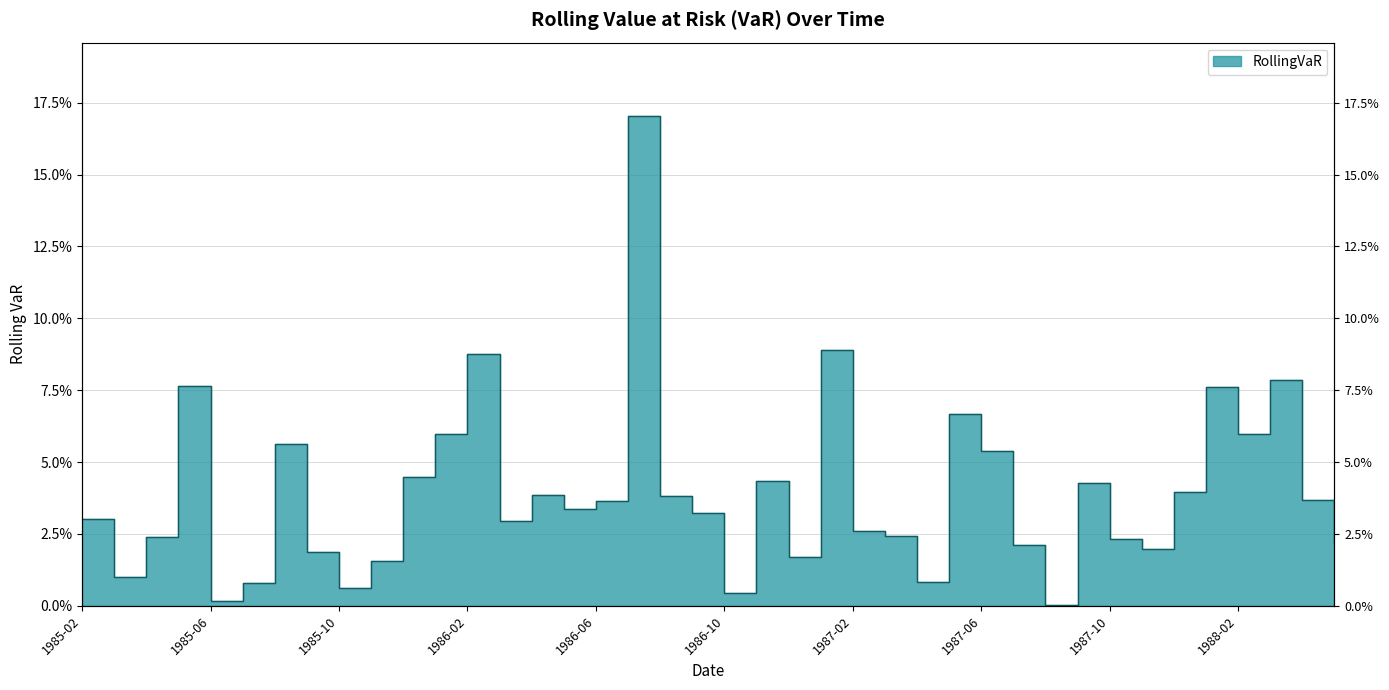

Between 1987-12 and 1987-10, which is larger?

1987-12